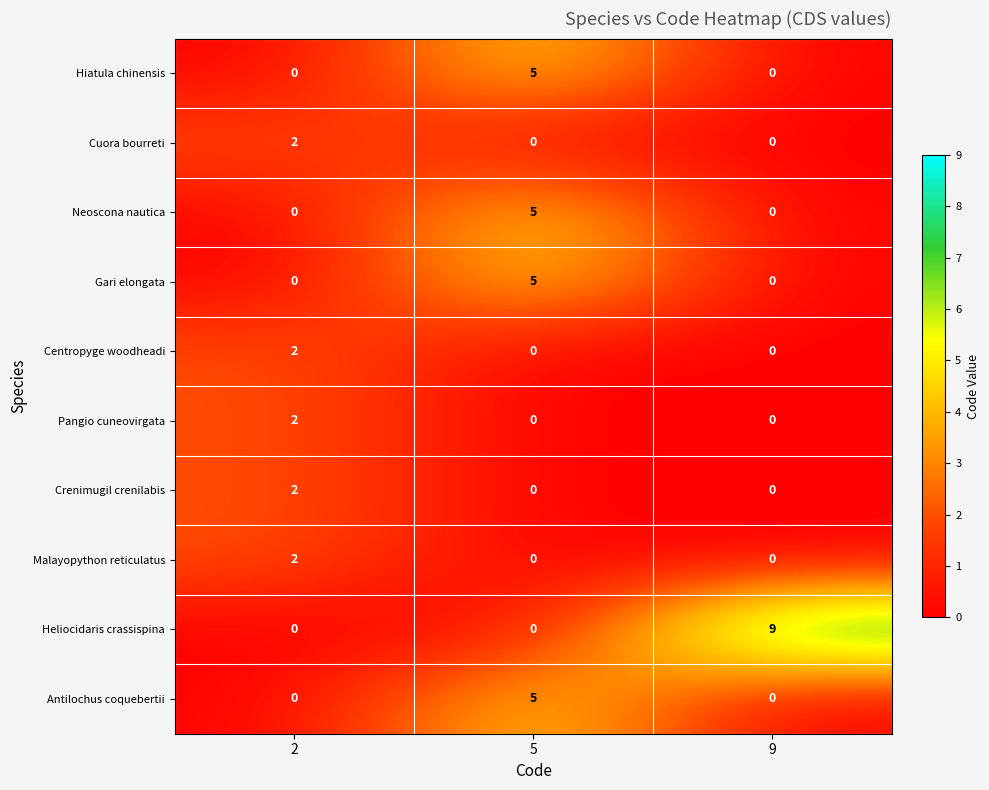

What is the highest value of the Heliocidaris crassispina series?

9